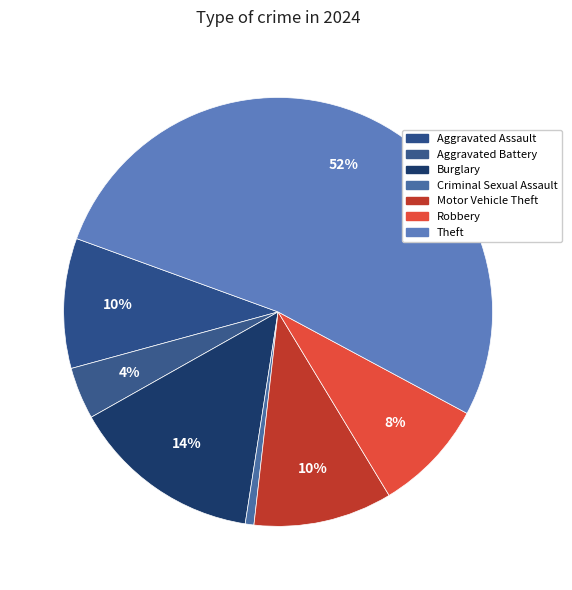

How many segments does this pie chart have?

7